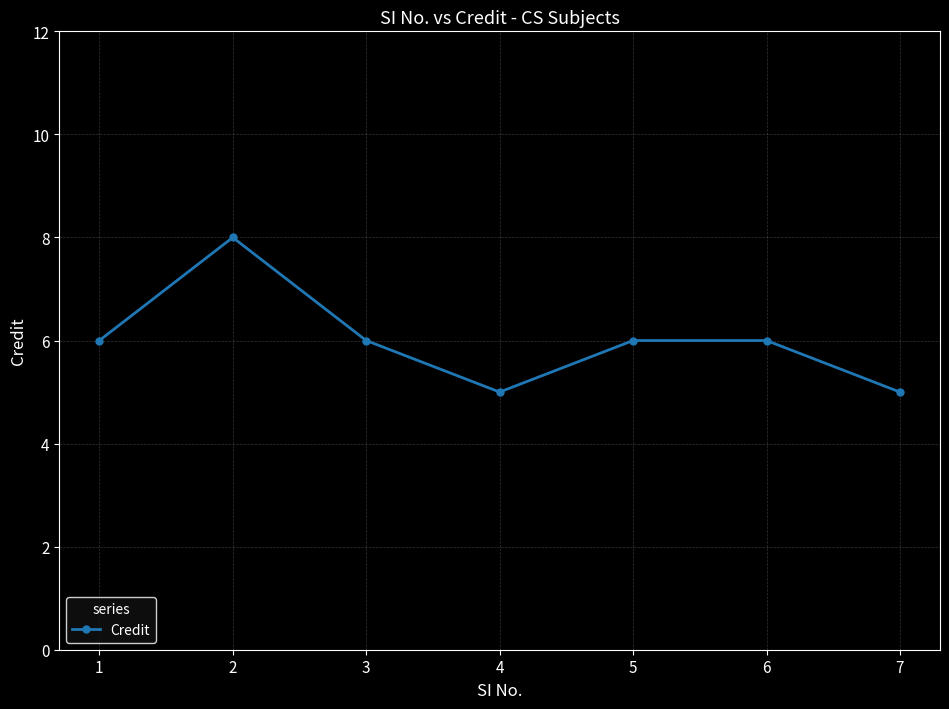

Is it true that the value at 3 is 10?

False